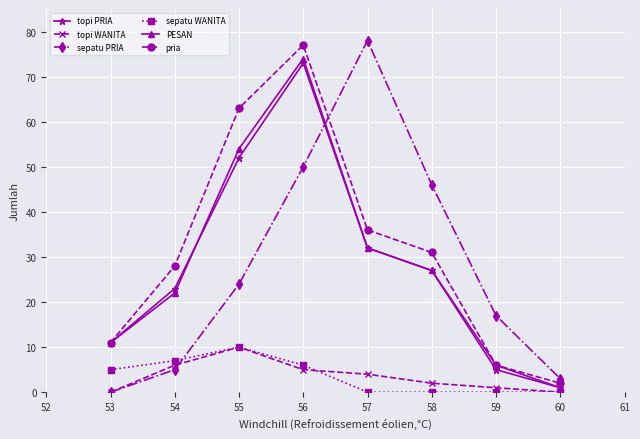

How many values in the sepatu WANITA series are below 5?

4